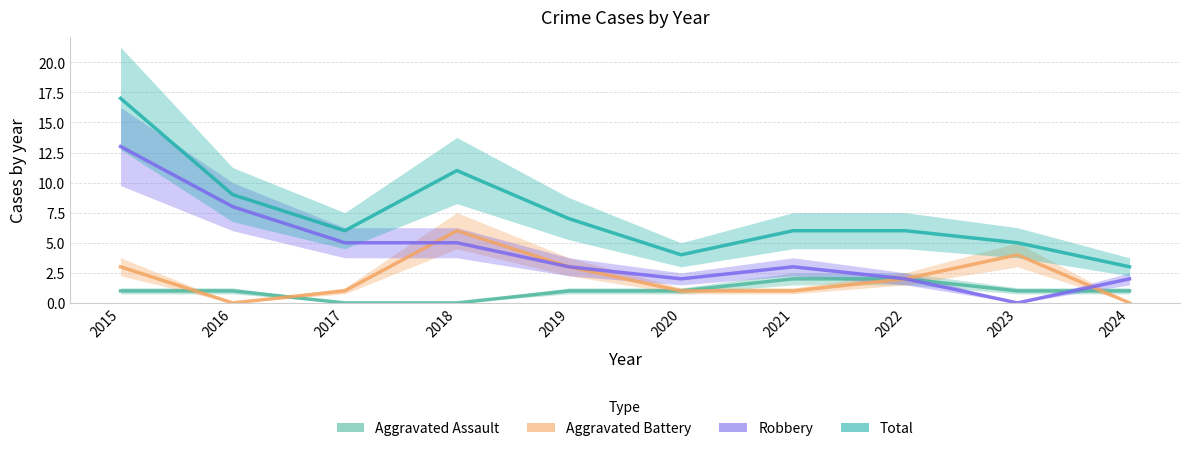

How many lines are shown in the chart?

4